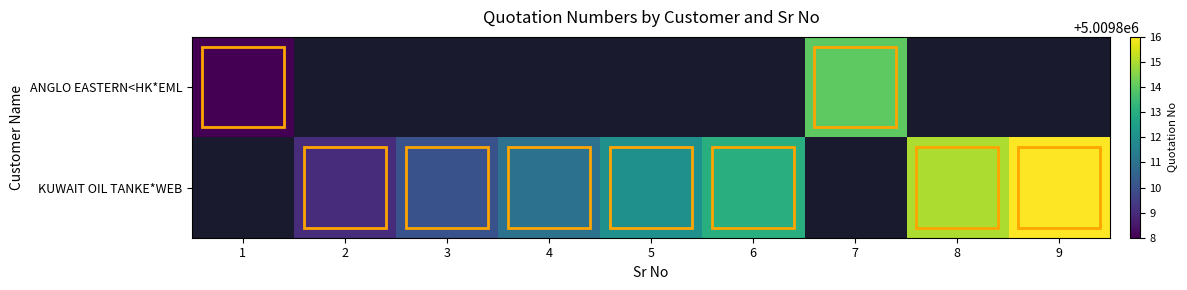

How many series are shown in this chart?

2